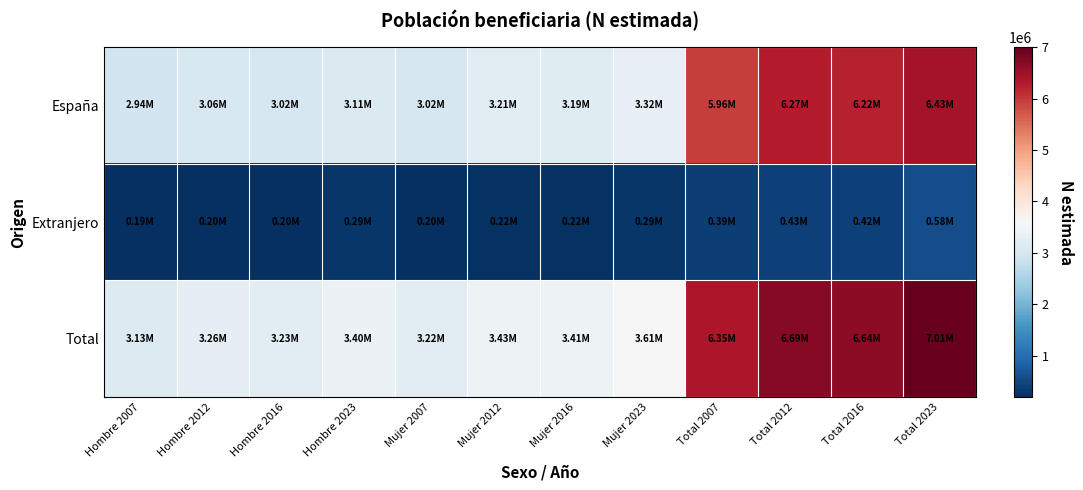

Reading right to left, list all the values displayed in this chart.

España: Total 2023=6430250	Total 2016=6215194	Total 2012=6265841	Total 2007=5959410	Mujer 2023=3319827	Mujer 2016=3190553	Mujer 2012=3205597	Mujer 2007=3019364	Hombre 2023=3110423	Hombre 2016=3024641	Hombre 2012=3060244	Hombre 2007=2940045
Extranjero: Total 2023=575950	Total 2016=424586	Total 2012=425701	Total 2007=394236	Mujer 2023=290504	Mujer 2016=223855	Mujer 2012=222850	Mujer 2007=204064	Hombre 2023=285446	Hombre 2016=200731	Hombre 2012=202852	Hombre 2007=190172
Total: Total 2023=7006200	Total 2016=6639781	Total 2012=6691543	Total 2007=6353647	Mujer 2023=3610330	Mujer 2016=3414408	Mujer 2012=3428447	Mujer 2007=3223429	Hombre 2023=3395870	Hombre 2016=3225373	Hombre 2012=3263096	Hombre 2007=3130218